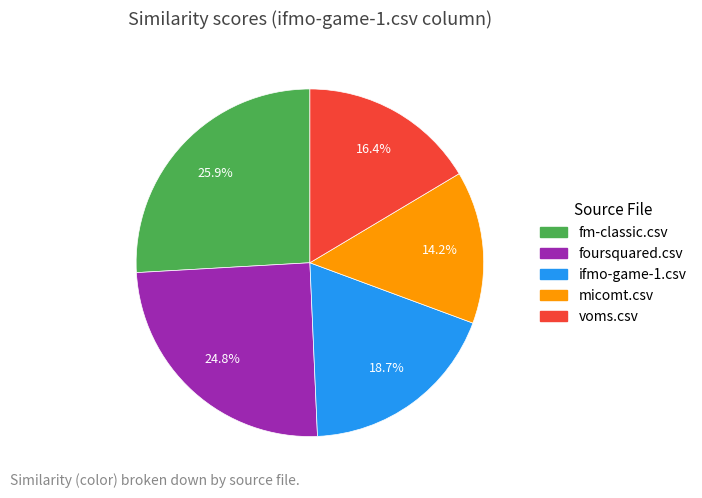

To the nearest percent, what portion does ifmo-game-1.csv represent?

19%